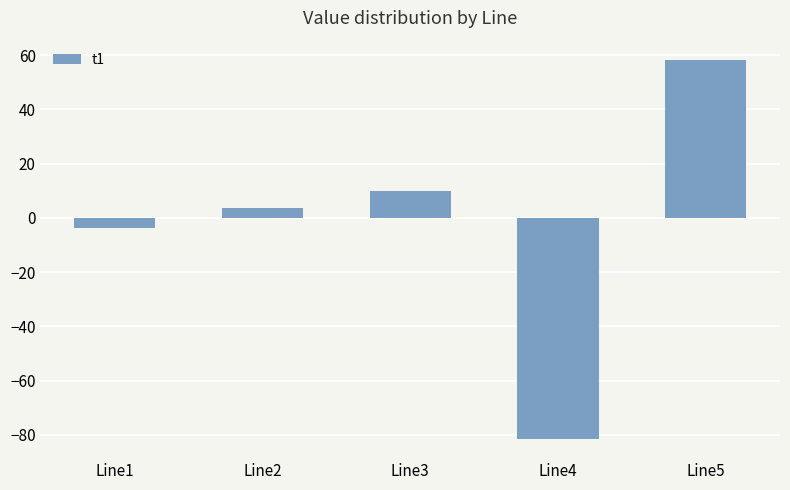

What is the maximum value shown in the chart?

58.4